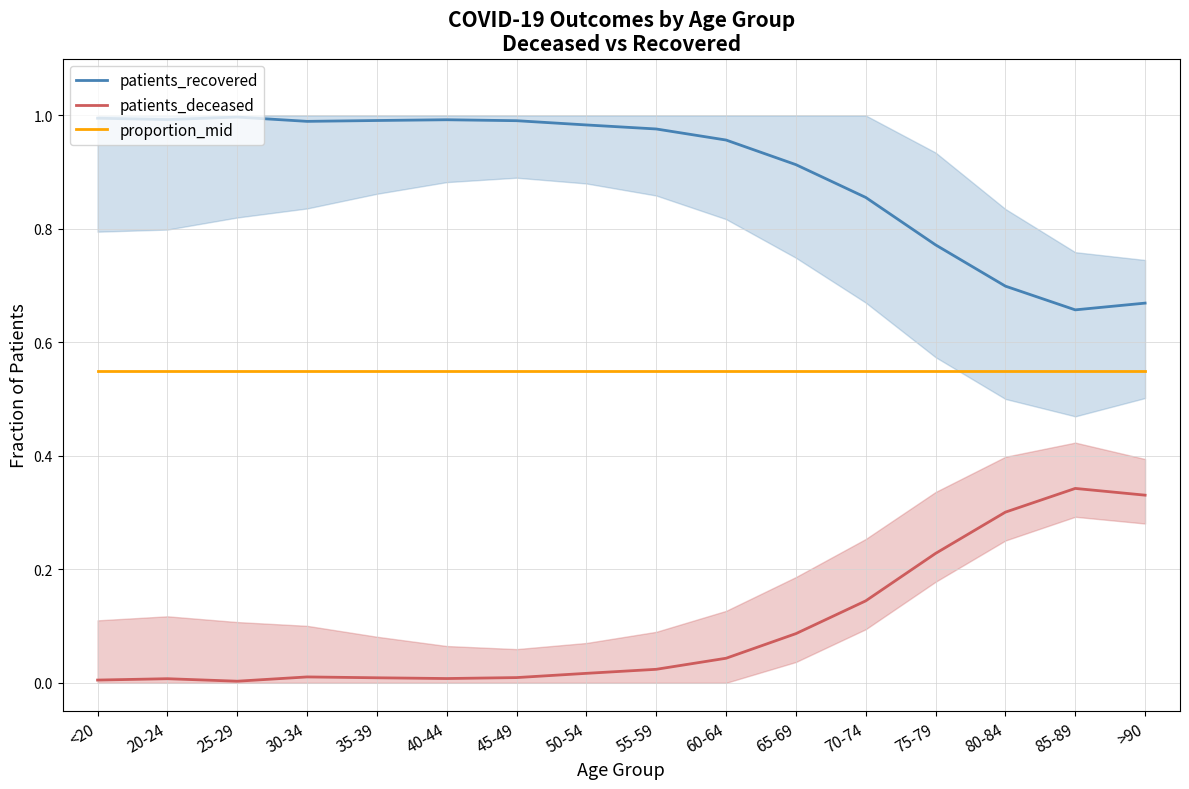

Reading right to left, list all the values displayed in this chart.

patients_recovered: 0.7	0.7	0.7	0.8	0.9	0.9	1.0	1.0	1.0	1.0	1.0	1.0	1.0	1.0	1.0	1.0
patients_deceased: 0.3	0.3	0.3	0.2	0.1	0.1	0.0	0.0	0.0	0.0	0.0	0.0	0.0	0.0	0.0	0.0
proportion_mid: 0.6	0.6	0.6	0.6	0.6	0.6	0.6	0.6	0.6	0.6	0.6	0.6	0.6	0.6	0.6	0.6